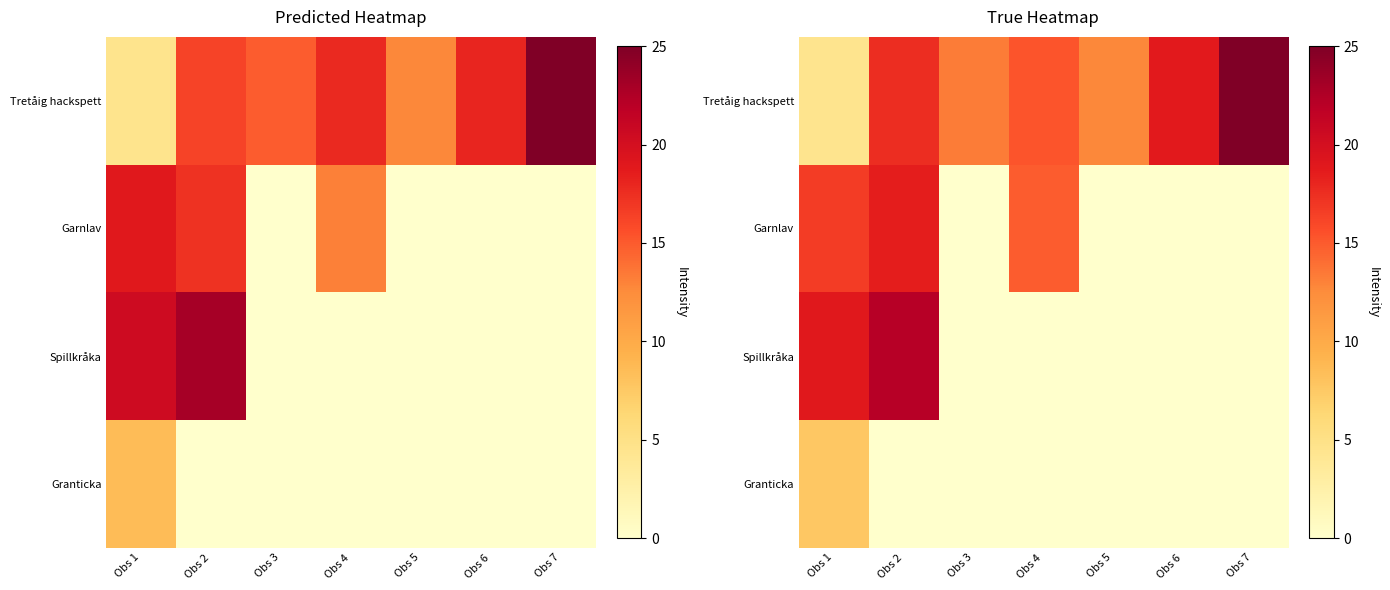

Reading left to right, extract all data points from this chart.

row_0: Obs 1=4.5	Obs 2=17.6	Obs 3=13.3	Obs 4=15.3	Obs 5=12.8	Obs 6=18.8	Obs 7=25.0
row_1: Obs 1=16.7	Obs 2=18.5	Obs 3=0.0	Obs 4=14.9	Obs 5=0.0	Obs 6=0.0	Obs 7=0.0
row_2: Obs 1=18.9	Obs 2=22.2	Obs 3=0.0	Obs 4=0.0	Obs 5=0.0	Obs 6=0.0	Obs 7=0.0
row_3: Obs 1=7.7	Obs 2=0.0	Obs 3=0.0	Obs 4=0.0	Obs 5=0.0	Obs 6=0.0	Obs 7=0.0